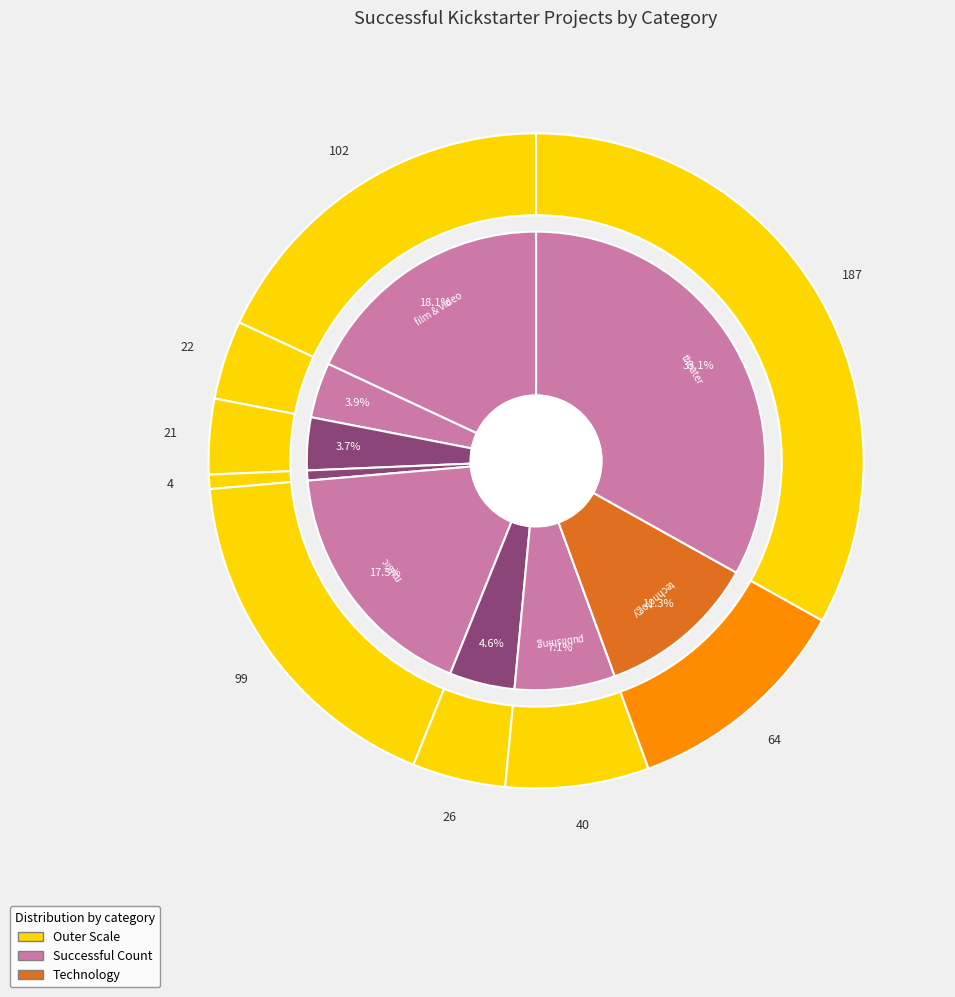

Which slice is the largest?

theater